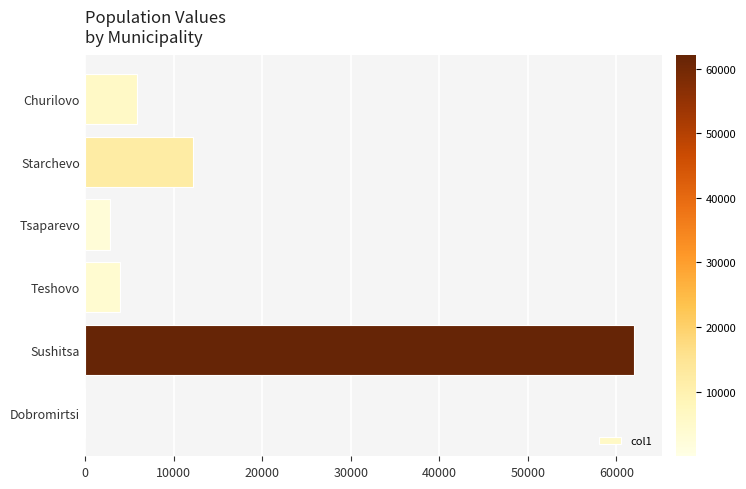

Is it true that the value at Churilovo is 5928.0?

True